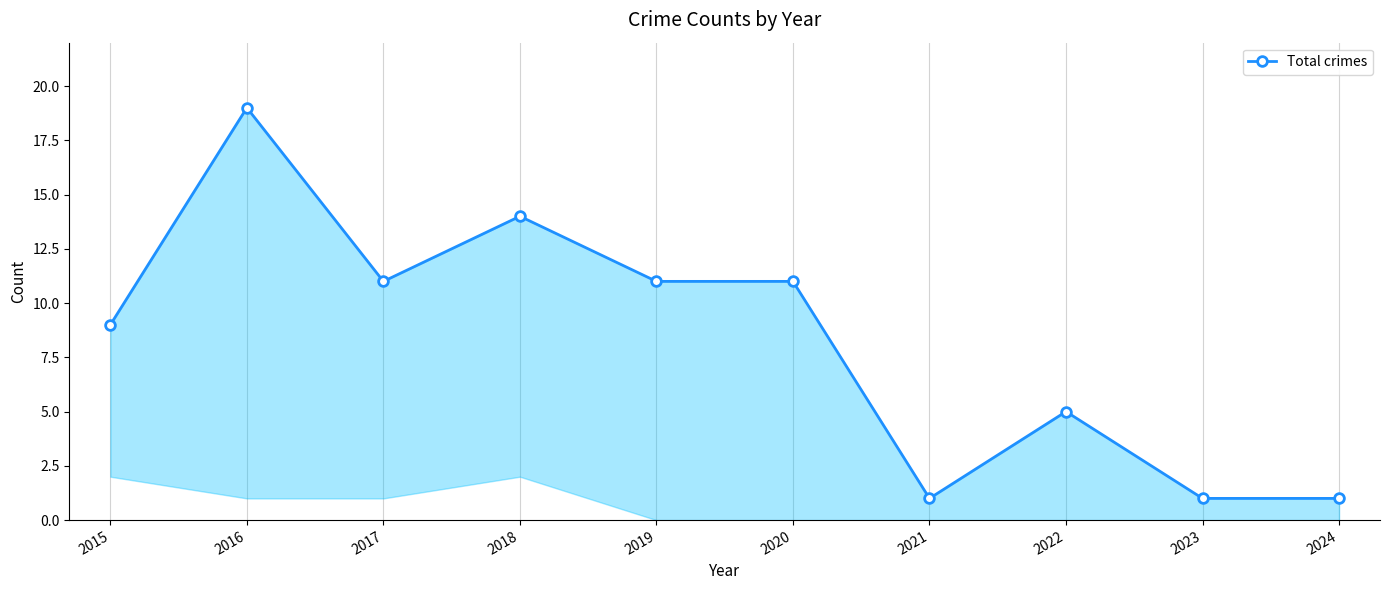

List the labels in order of value, largest first.

2016, 2018, 2017, 2019, 2020, 2015, 2022, 2021, 2023, 2024